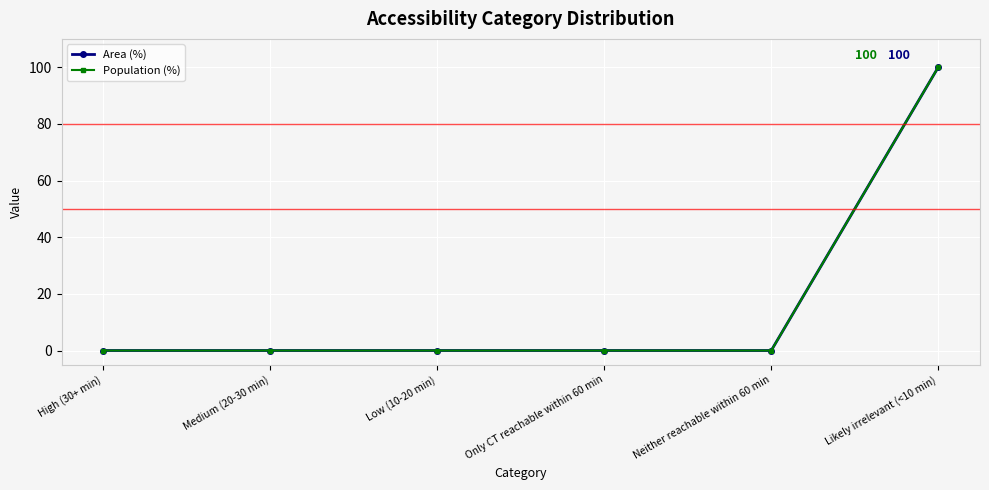

Is this an area chart (filled region under the line)?

No